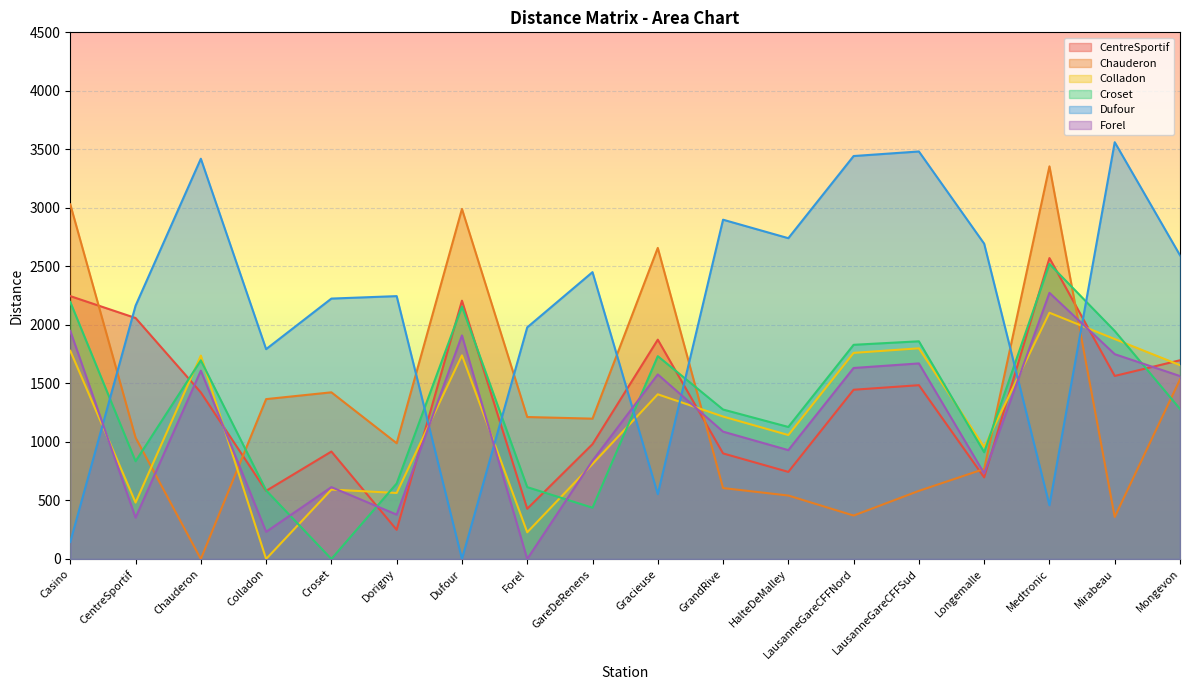

At which label is Chauderon closest to 1677?

Mongevon